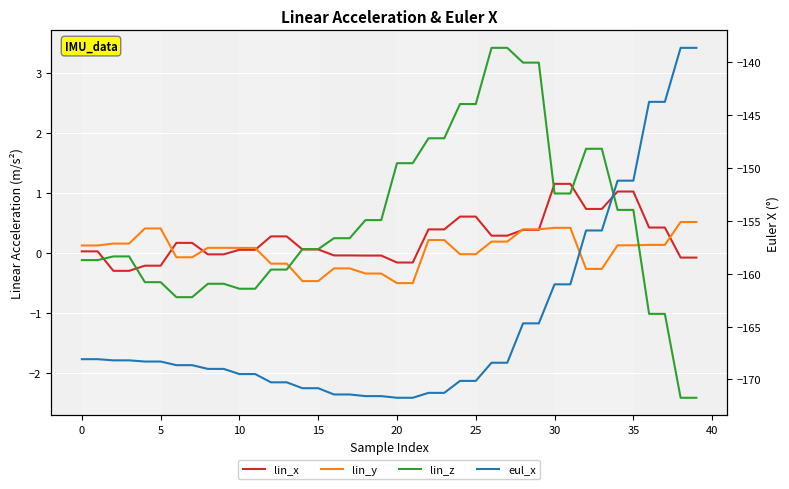

What is the difference between the highest and lowest values at 28?

167.9